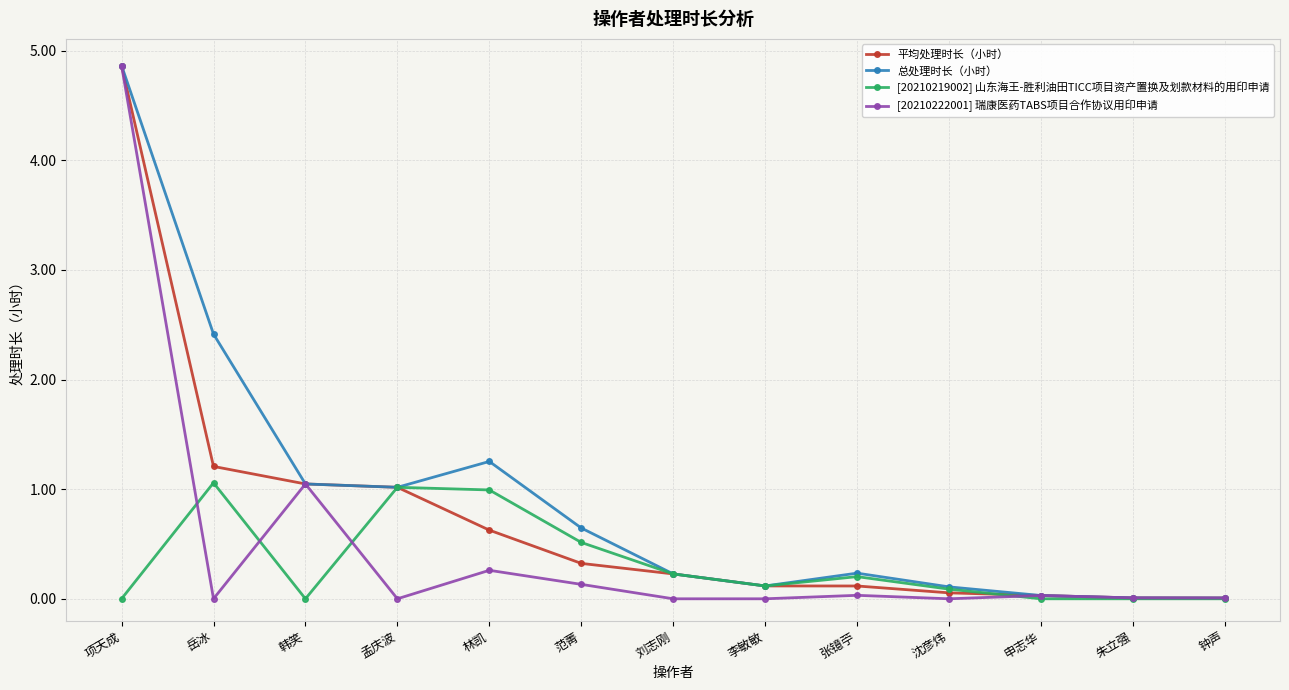

What is the difference between the [20210219002] 山东海王-胜利油田TICC项目资产置换及划款材料的用印申请 values at 申志华 and 岳冰?

1.1